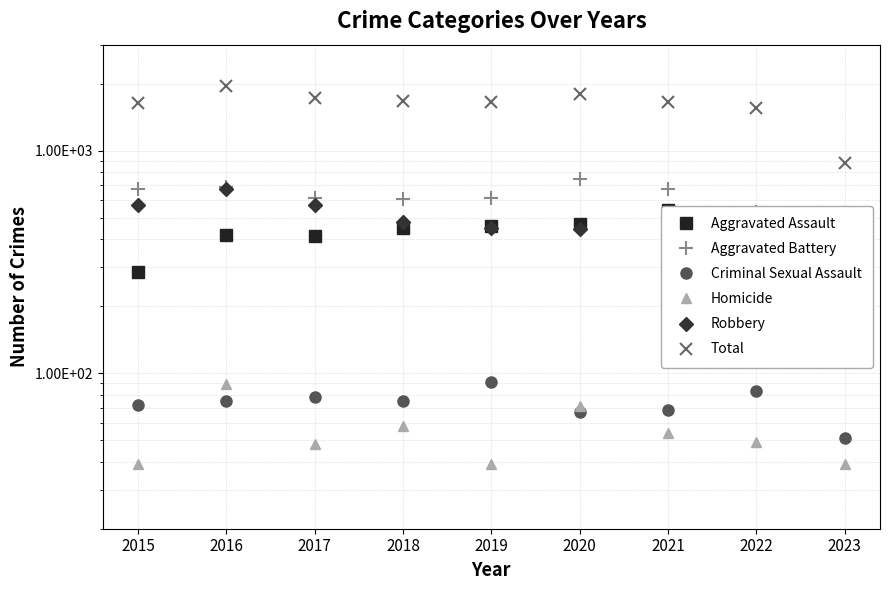

Rank the series at 2015 from lowest to highest value.

Homicide, Criminal Sexual Assault, Aggravated Assault, Robbery, Aggravated Battery, Total